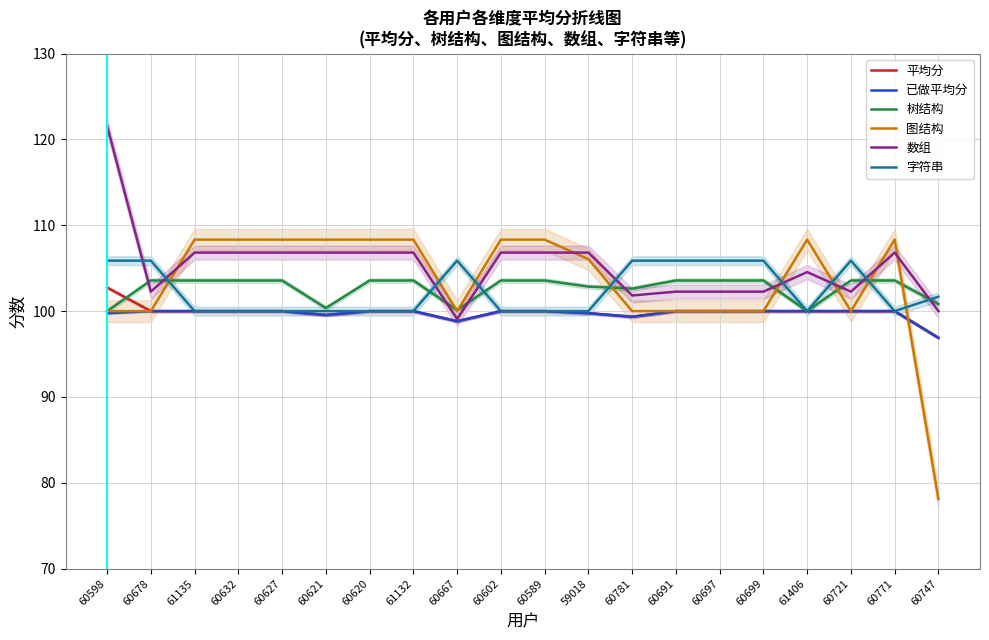

At which category does 图结构 reach its first local valley?

60667